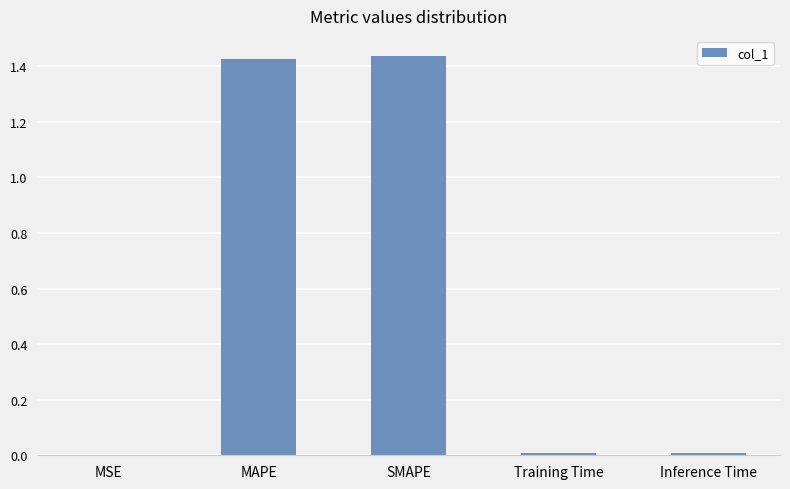

What is the sum of the values at MAPE and SMAPE?

2.9